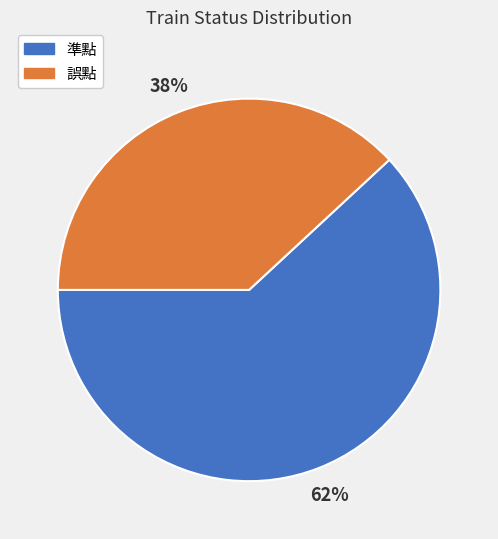

True or false: 誤點 accounts for 38% of the total.

True